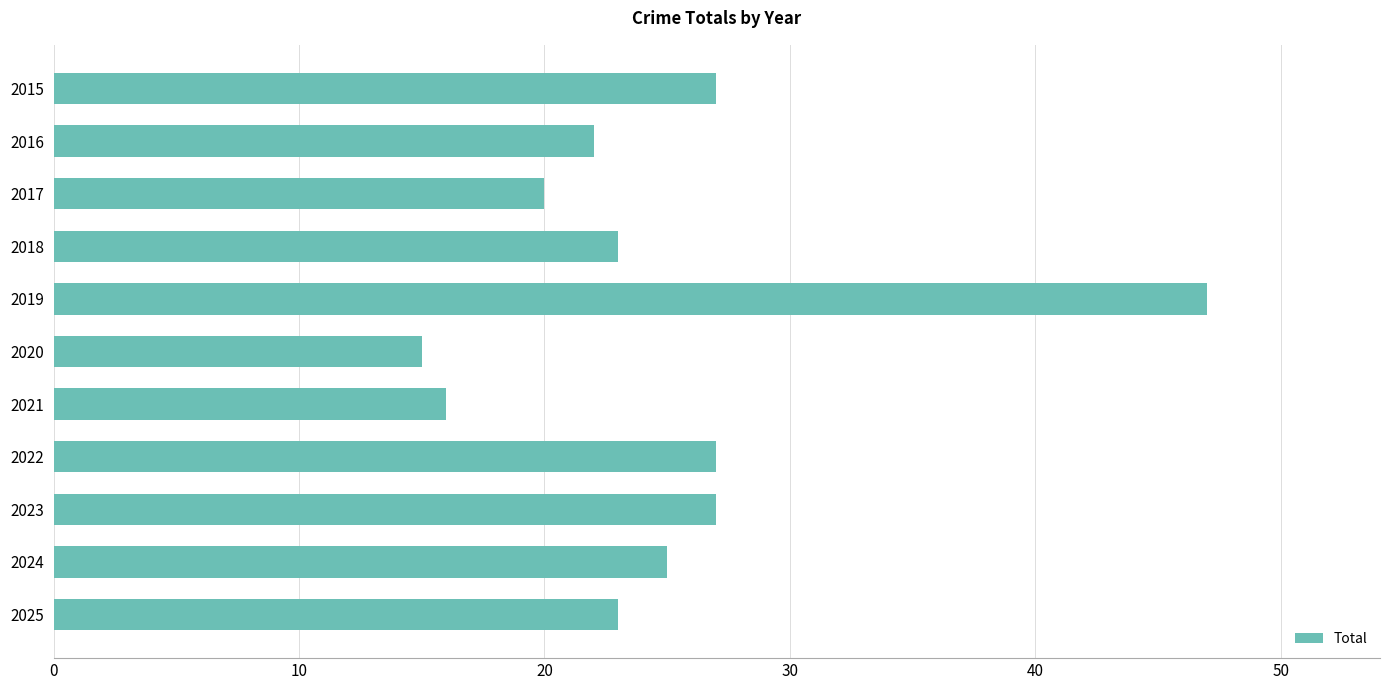

Which label corresponds to the largest value in the chart?

2019